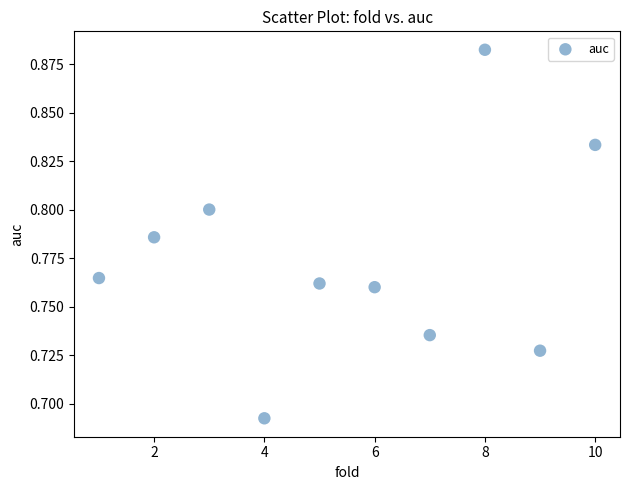

What is the range of X values (max minus min)?

9.0